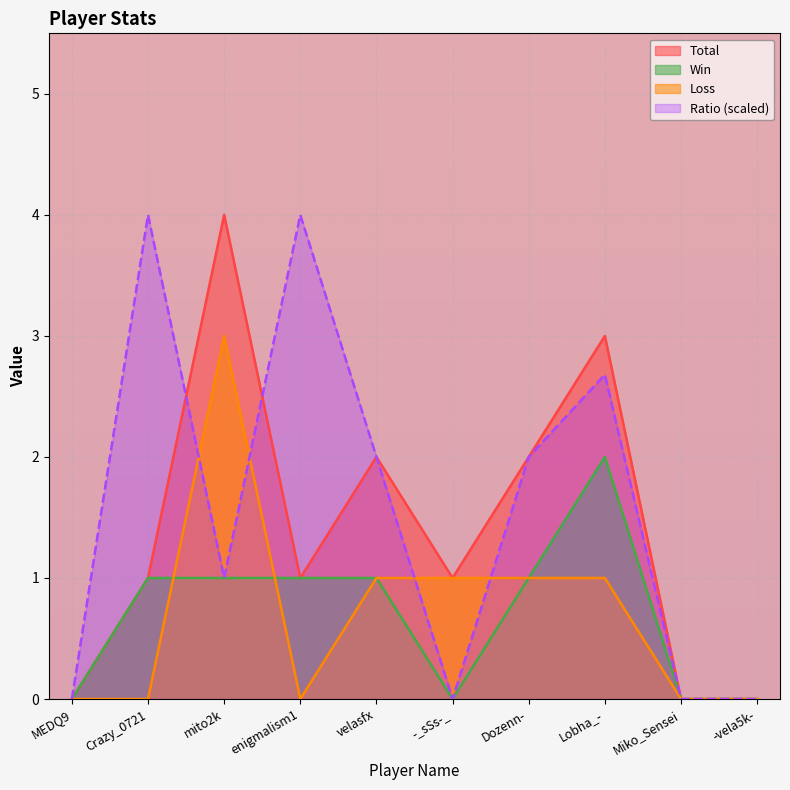

The Ratio series shows -2.5 at MEDQ9. True or false?

False